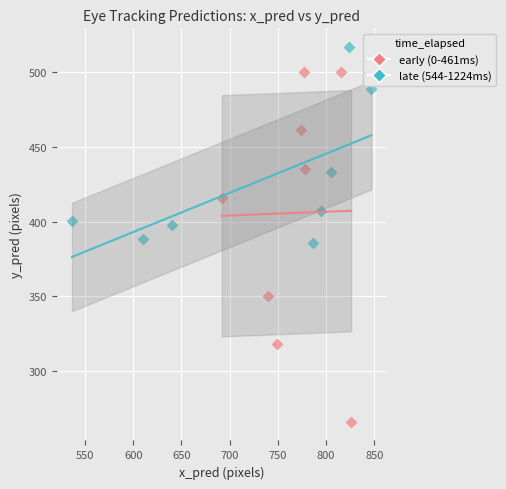

Which series contains the lowest Y value?

early (0-461ms)